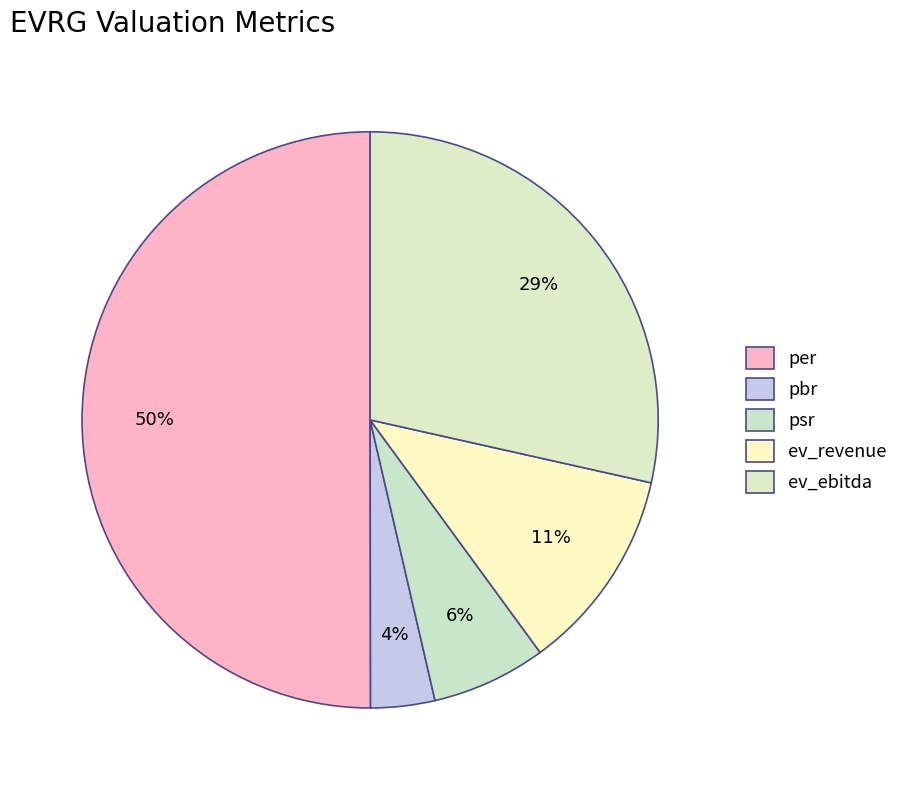

What percentage is NOT represented by ev_revenue?

88.6%